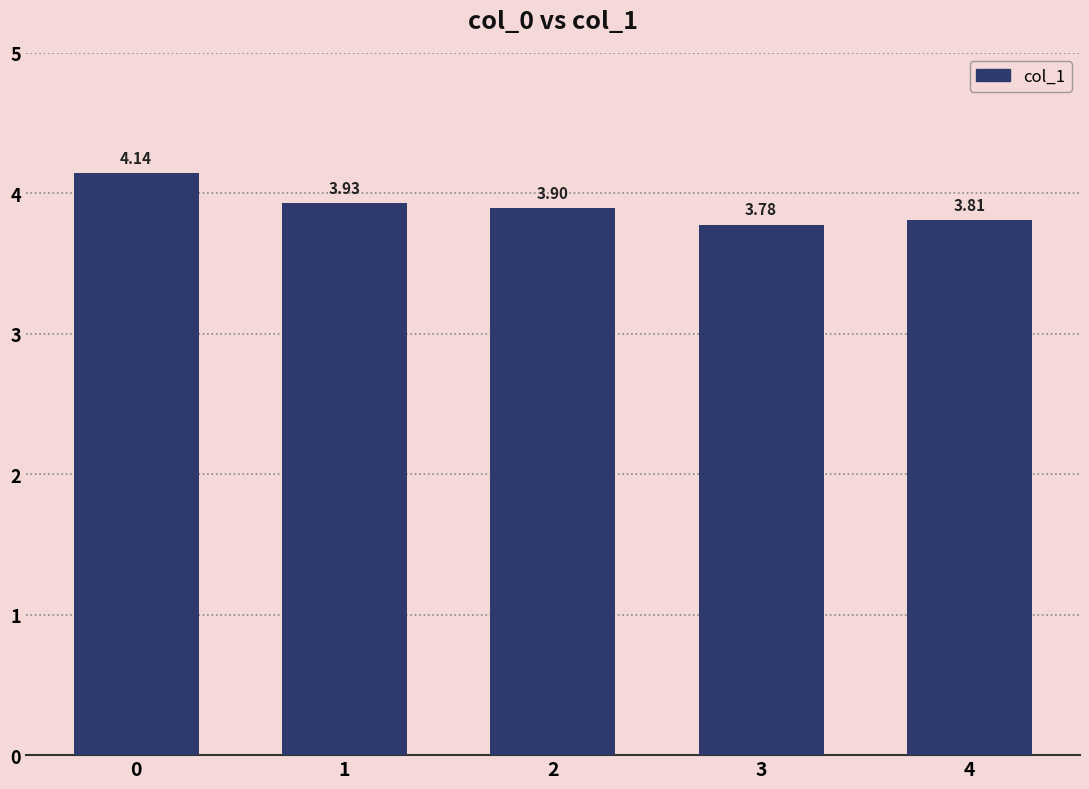

Count the values in the range 3 to 4.

4